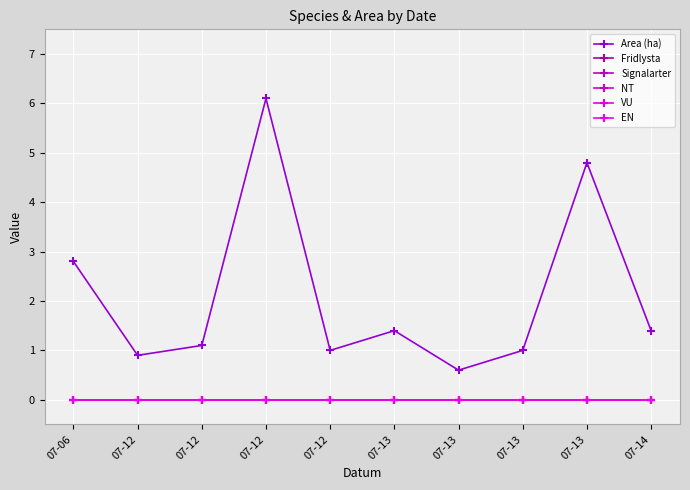

Does the chart have visible grid lines?

Yes